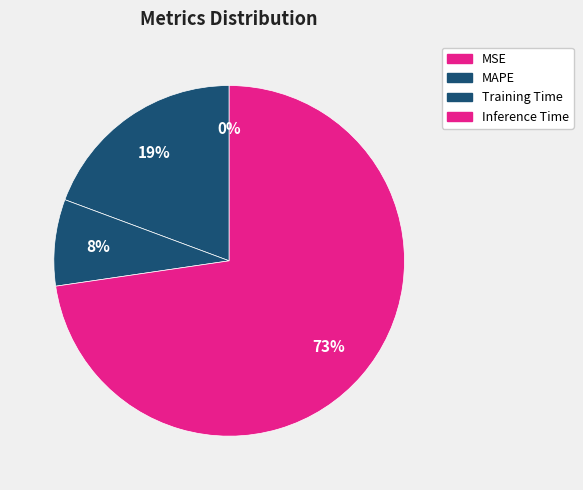

To the nearest percent, what is the combined percentage of Training Time and MAPE?

27%